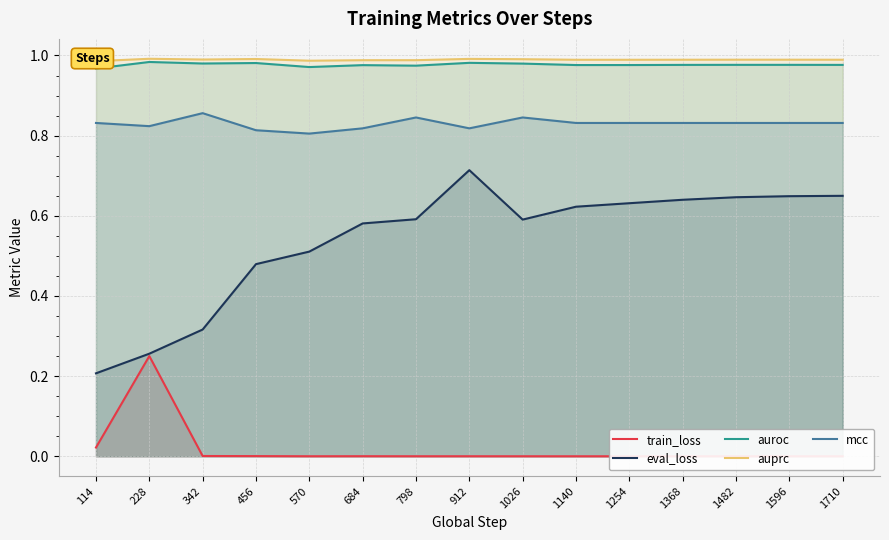

True or false: train_loss has a value of 0.0 at 456.

True